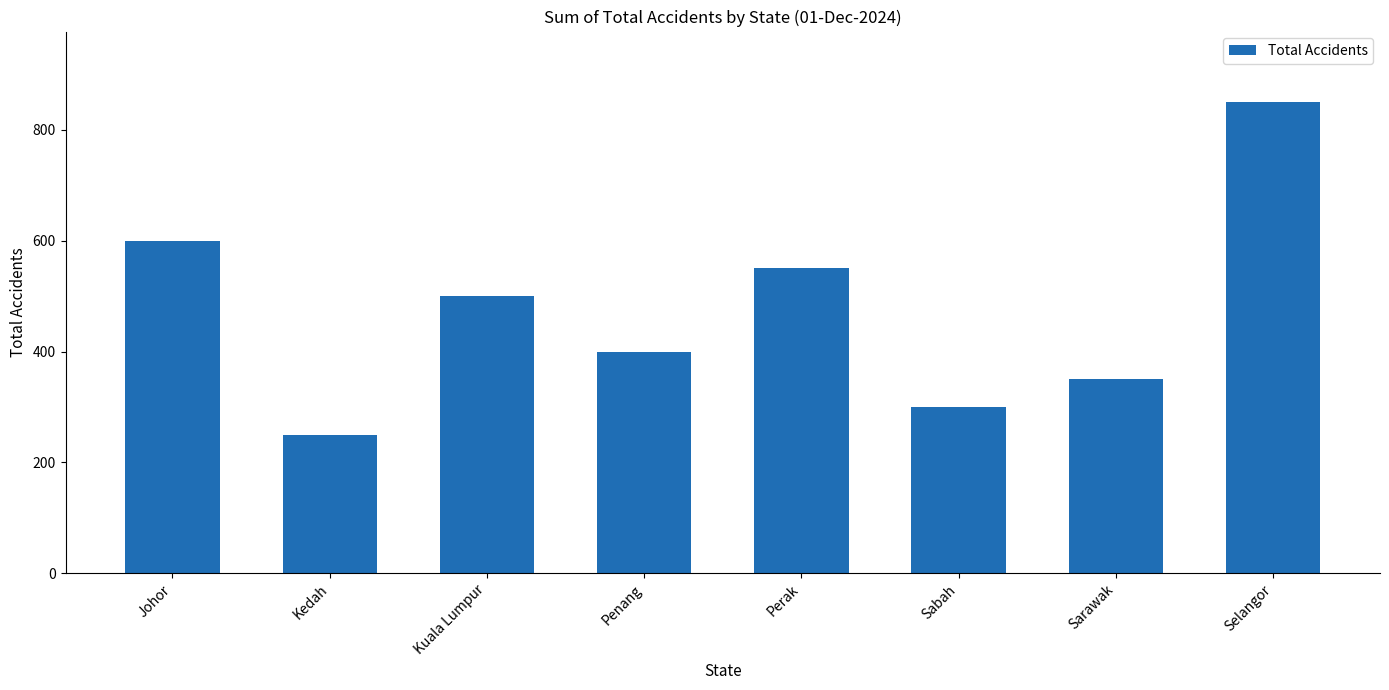

What is the minimum value shown in the chart?

250